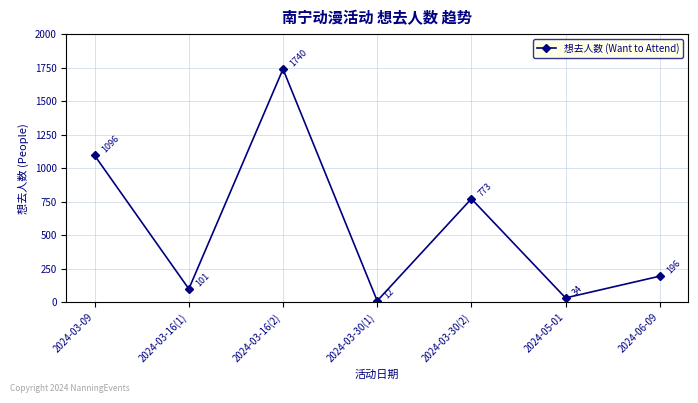

The value at 2024-03-16(2) is 1740. True or false?

True